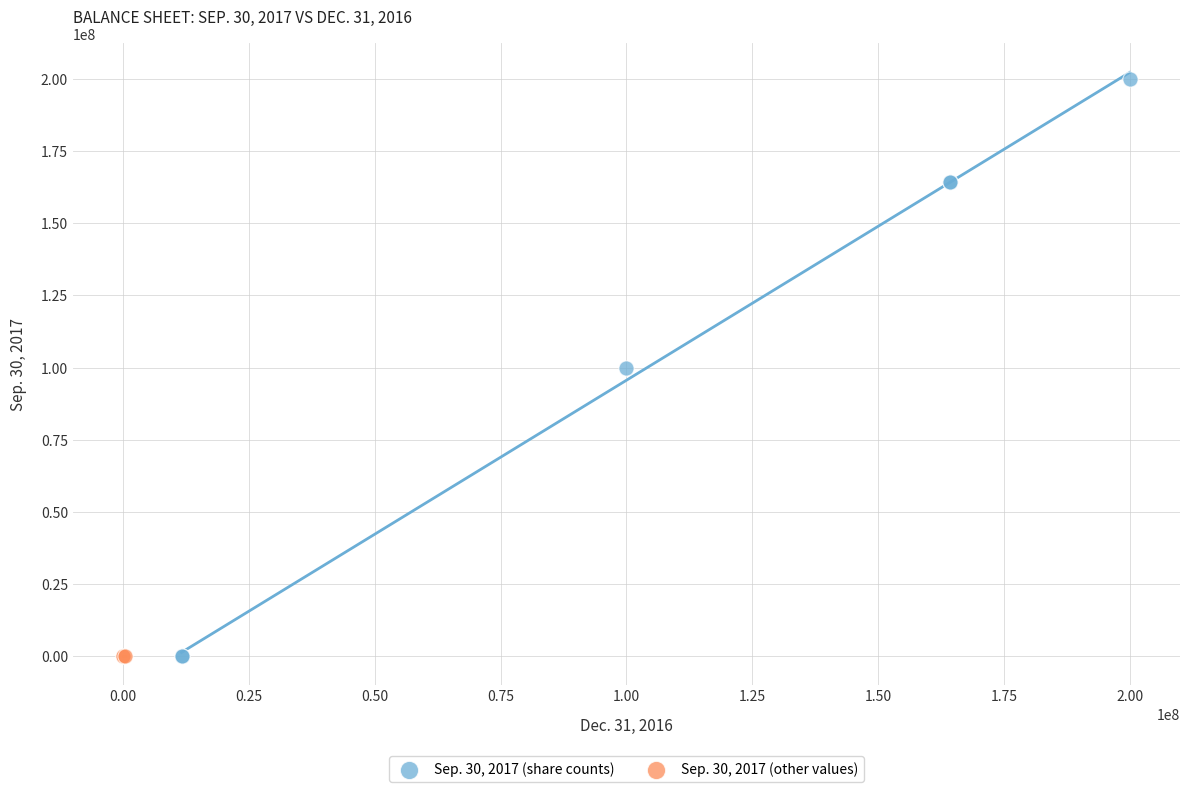

Which series has the largest Y range (max minus min)?

Sep. 30, 2017 (share counts)